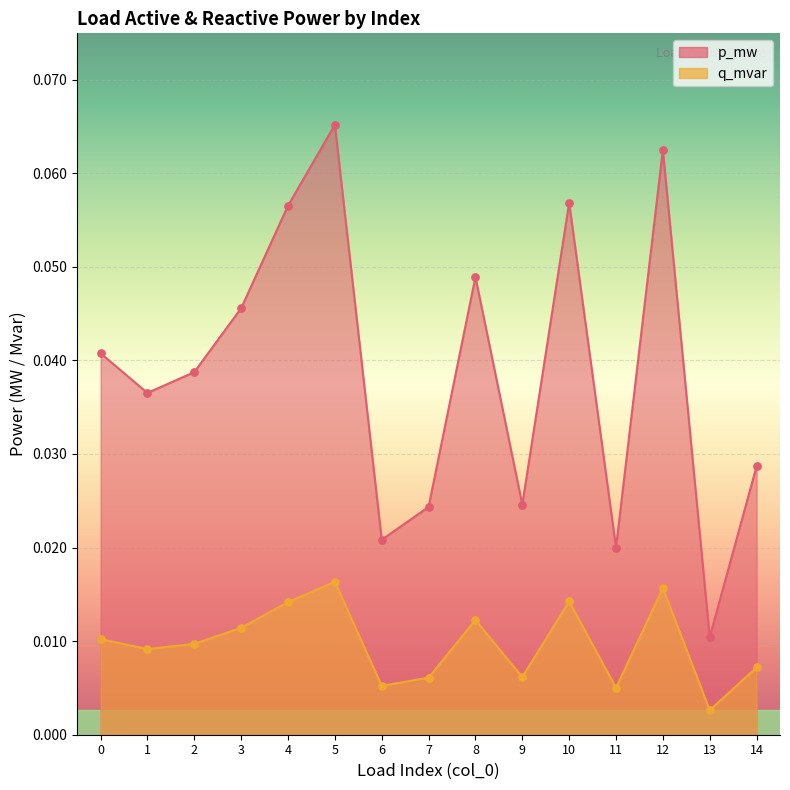

Which series reaches the maximum Y coordinate?

p_mw